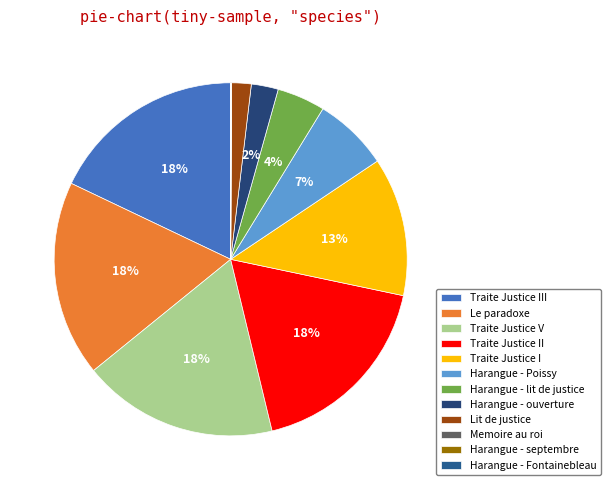

Which category has the smallest portion of the pie?

Harangue - septembre